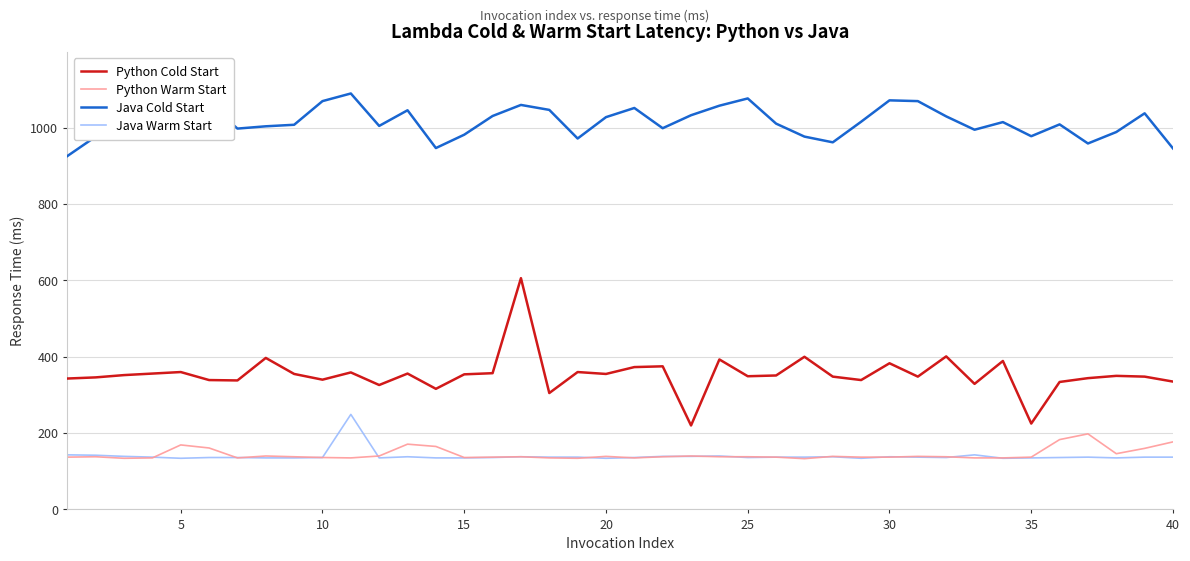

Which series has the largest total across all categories?

Java Cold Start